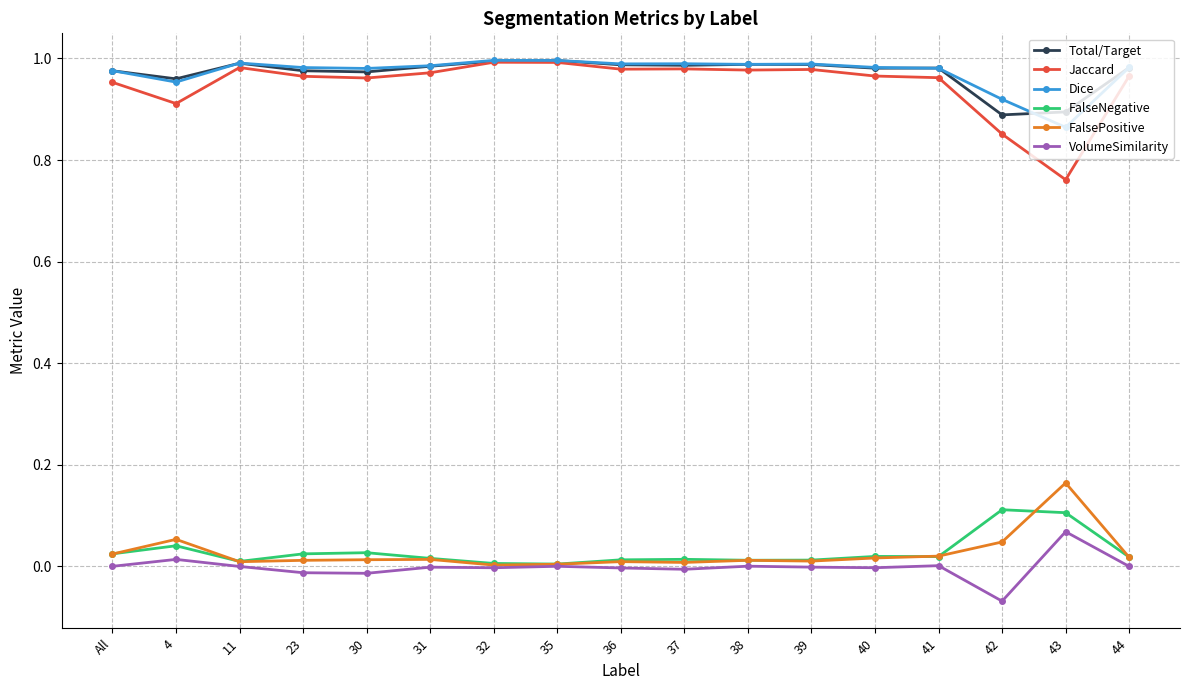

What is the sum of all Jaccard values?

16.1